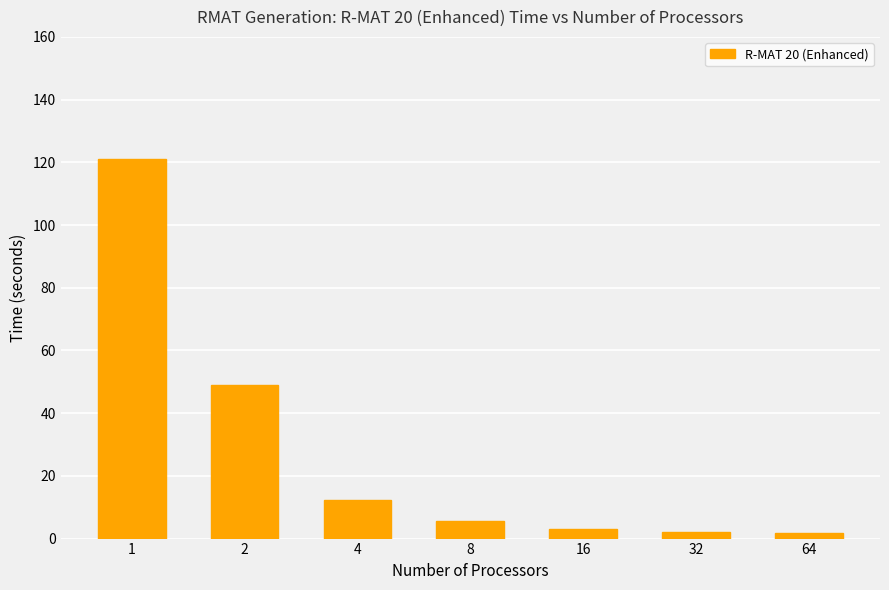

Does the chart contain any negative values?

No